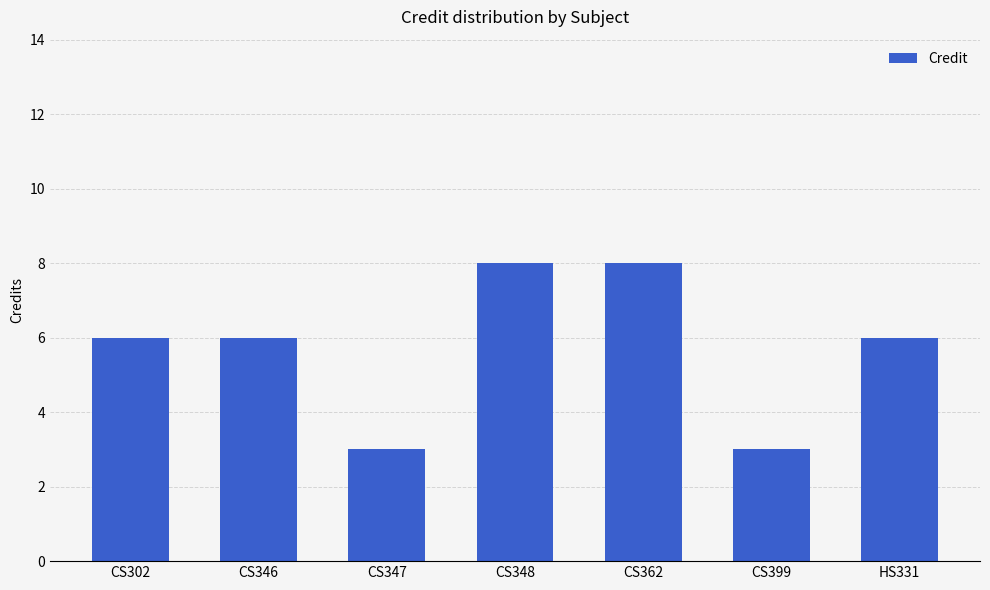

What is the smallest value displayed?

3